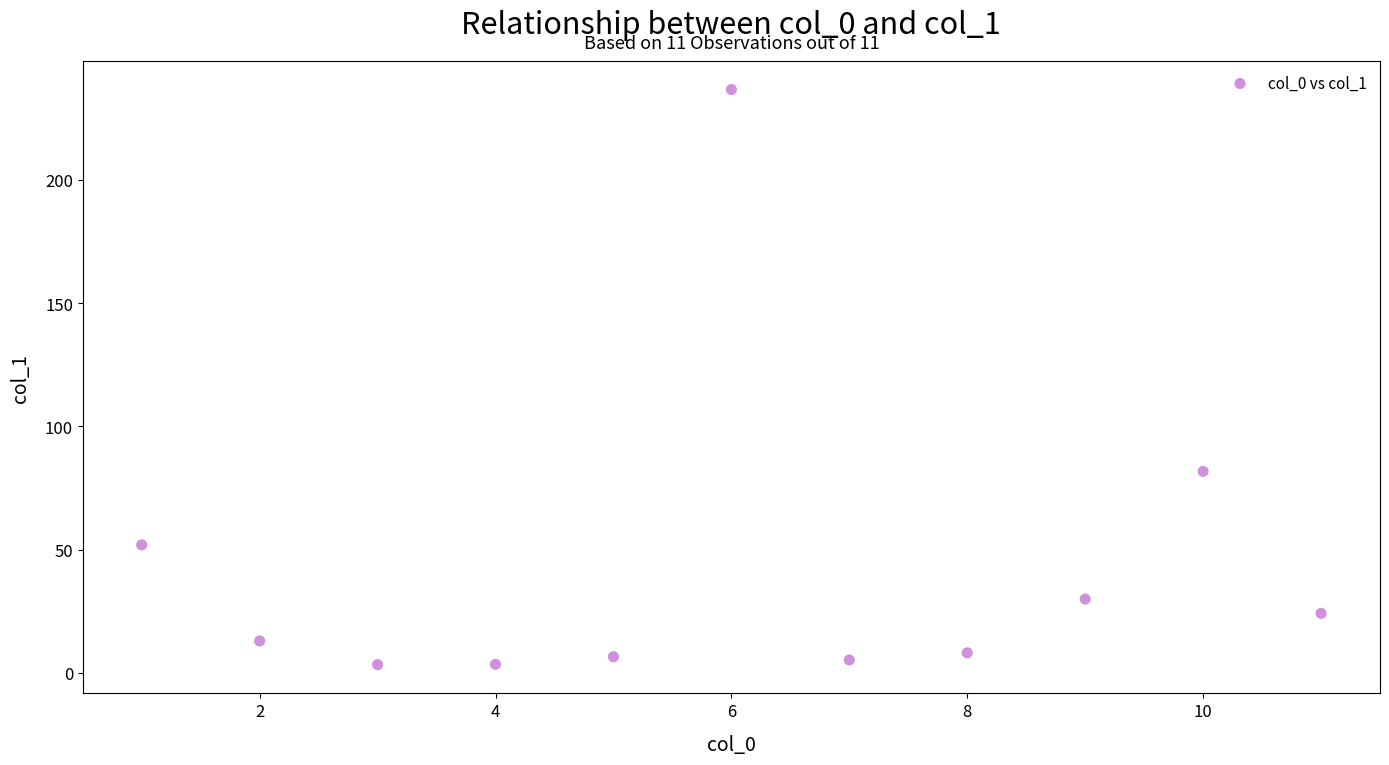

What is the range of Y values (max minus min)?

233.3